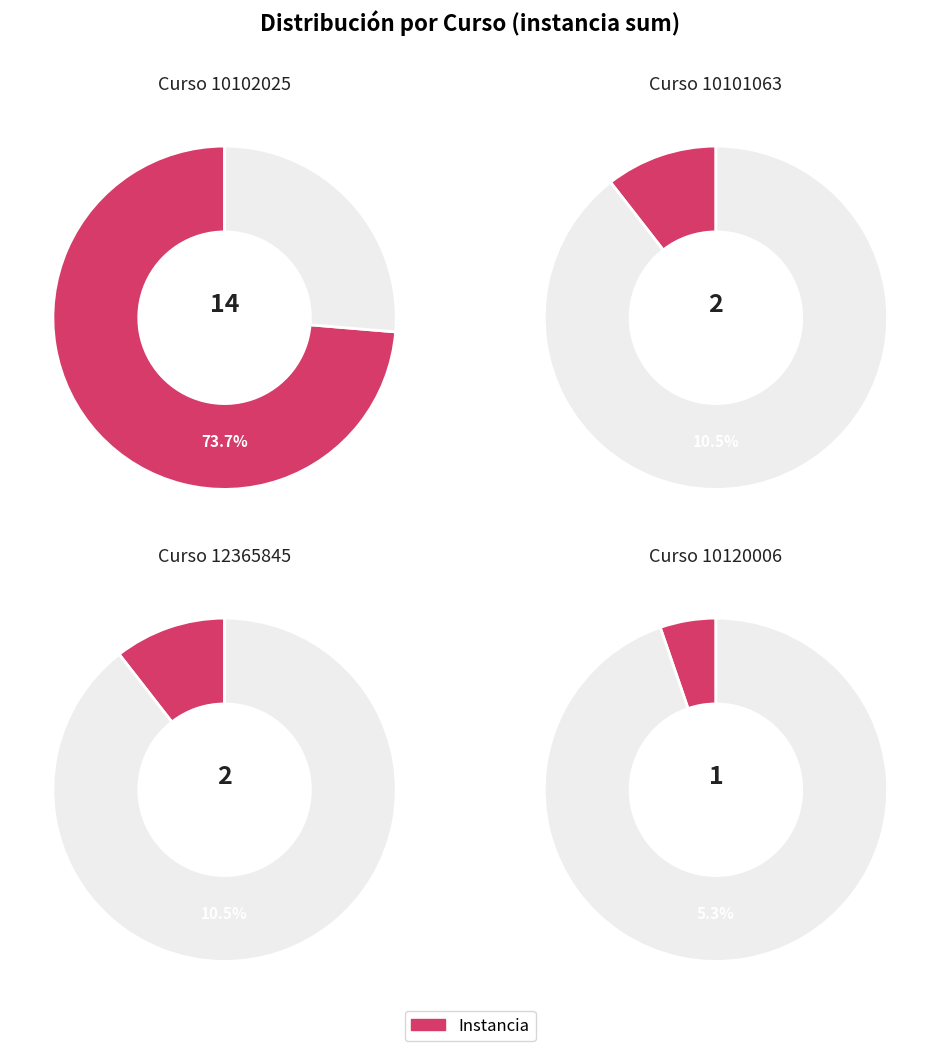

What is the largest slice in the pie chart?

10102025